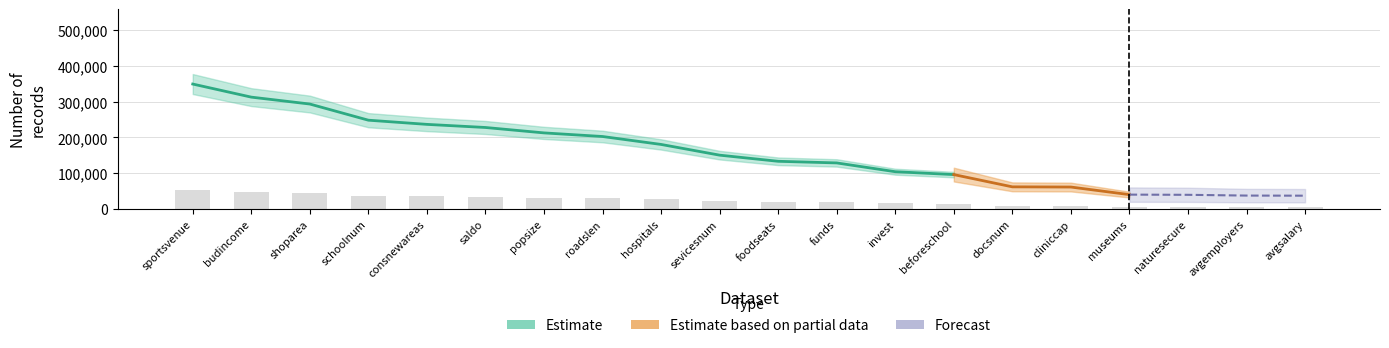

How many groups of bars are there?

20